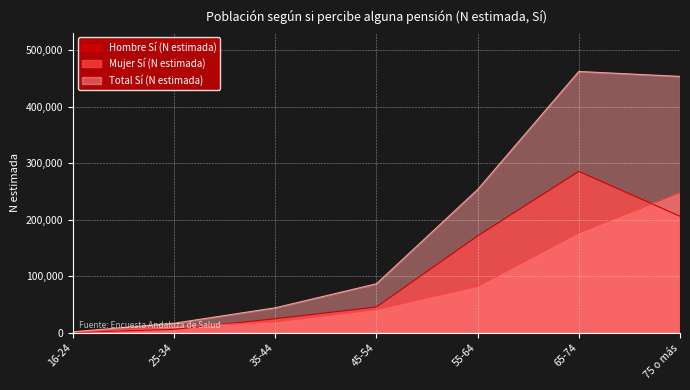

True or false: Mujer Sí (N estimada) and Total Sí (N estimada) intersect in this chart.

False